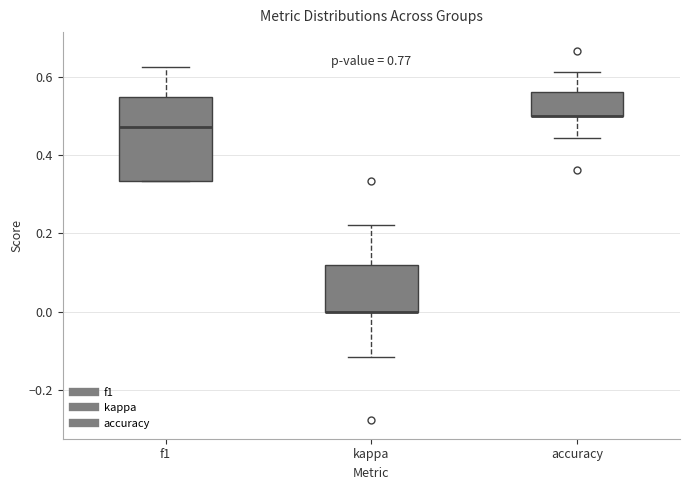

Reading left to right, transcribe this box plot: for each box, give where its median line is, the range the box spans, and where its two whiskers end, as read against the y-axis. The values are not printed on the chart, so give them approximately, as read against the axis.

f1: median 0.48, box 0.34 to 0.54, whiskers 0.34 to 0.62
kappa: median 0.00 (drawn on the box's lower edge), box 0.00 to 0.12, whiskers -0.12 to 0.22
accuracy: median 0.50 (drawn on the box's lower edge), box 0.50 to 0.56, whiskers 0.44 to 0.62